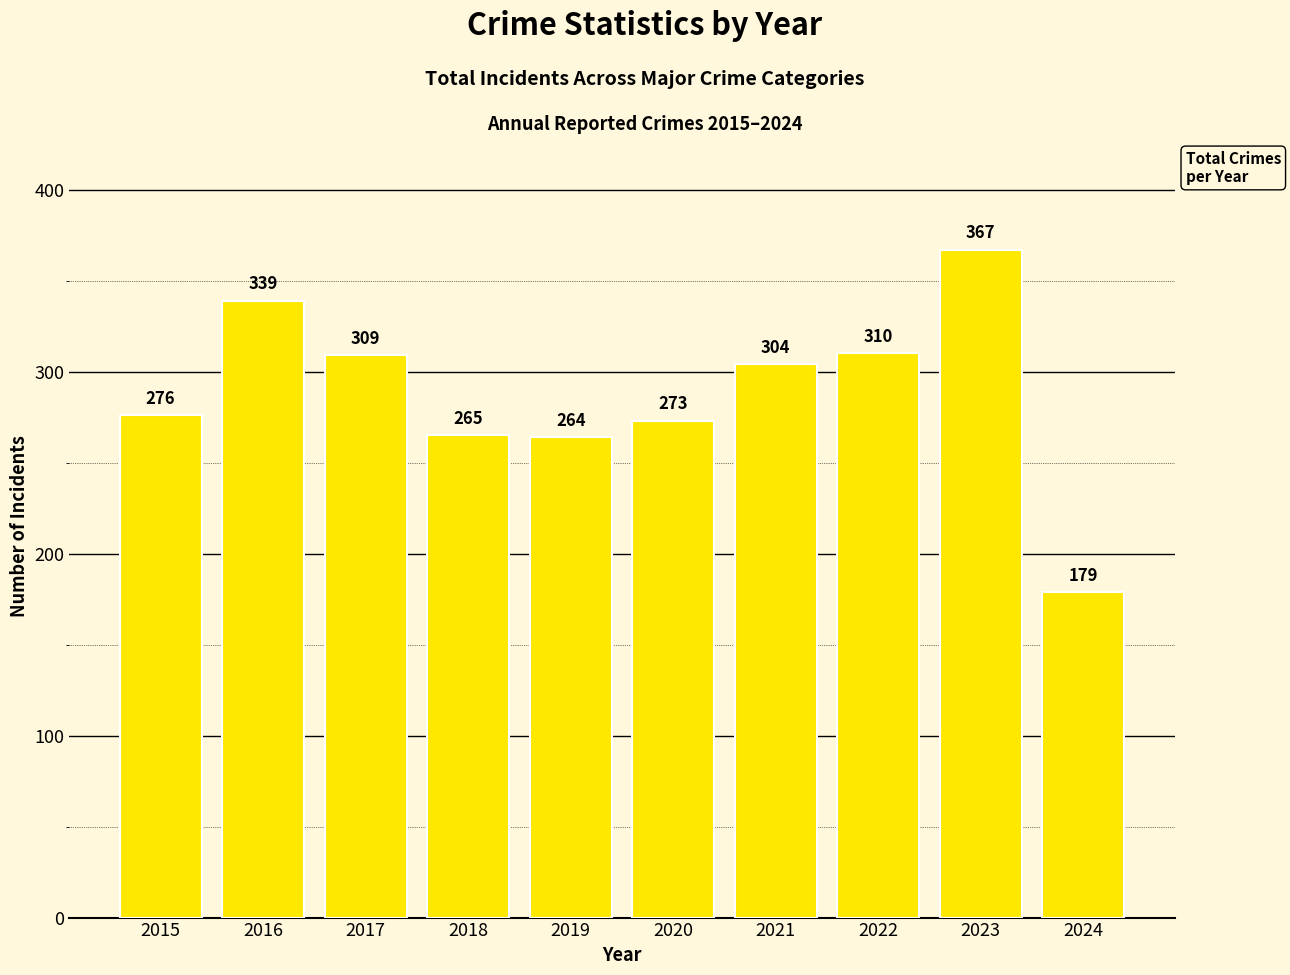

Rank the categories by value from lowest to highest.

2024, 2019, 2018, 2020, 2015, 2021, 2017, 2022, 2016, 2023